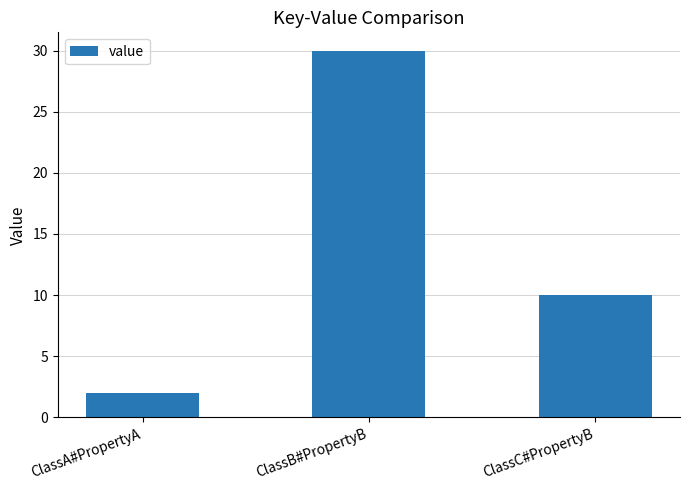

How many categories are shown in the chart?

3